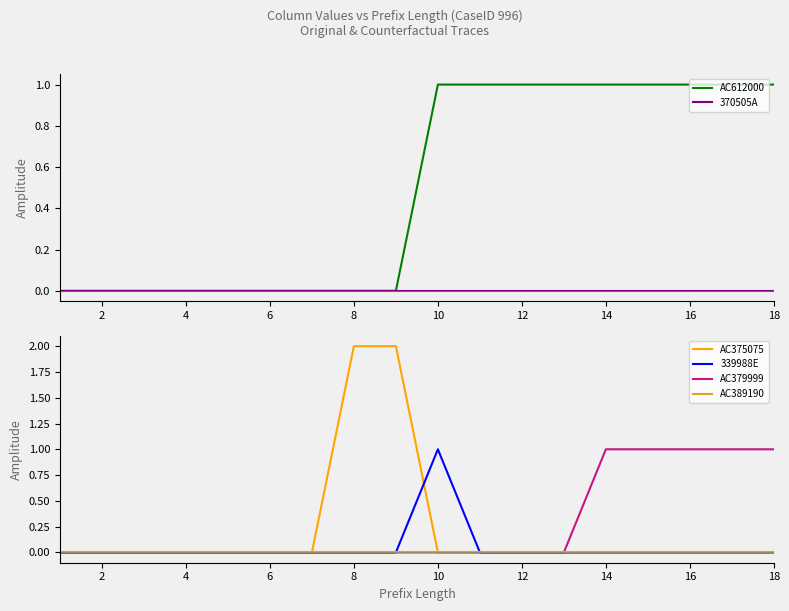

What is the sum of the AC612000 values at 18 and 4?

1